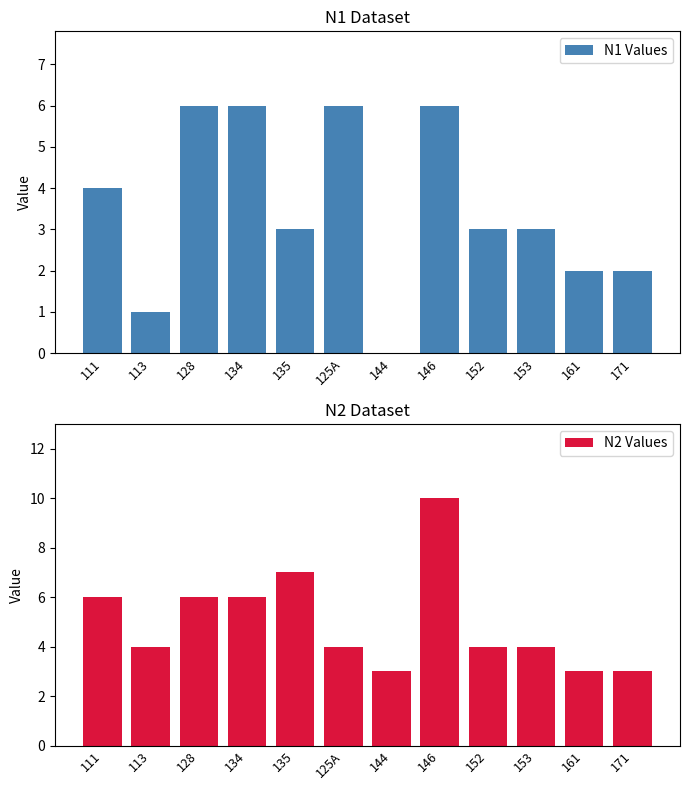

What is the spread (max minus min) of values at 171?

1